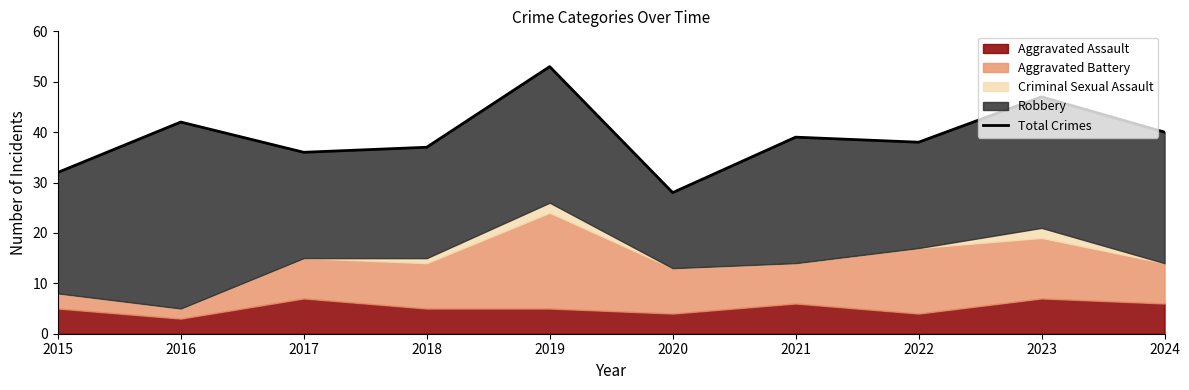

What is the sum of the values at 2020 and 2017?

64